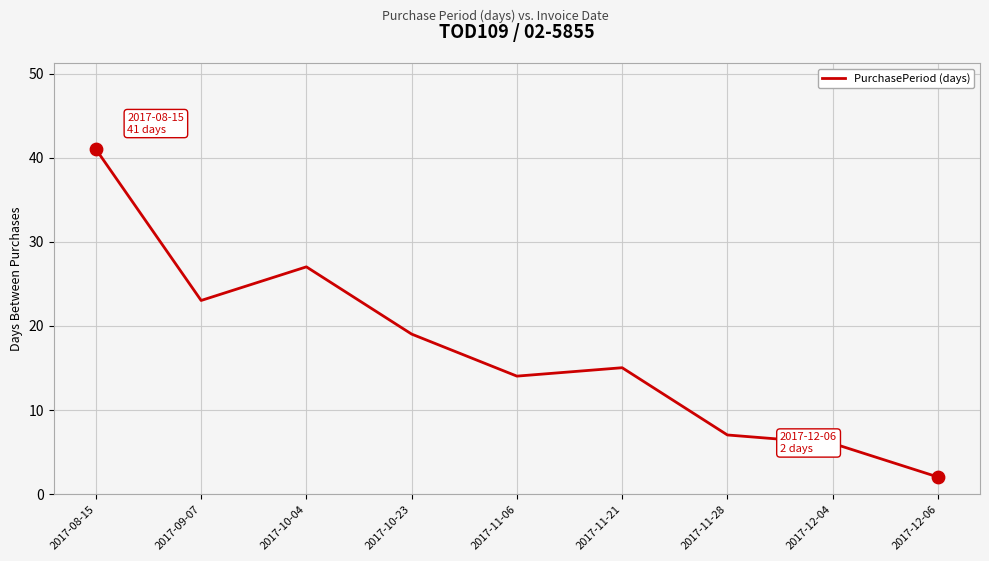

Approximately how many times larger is the value at 2017-10-04 compared to 2017-11-06?

1.9